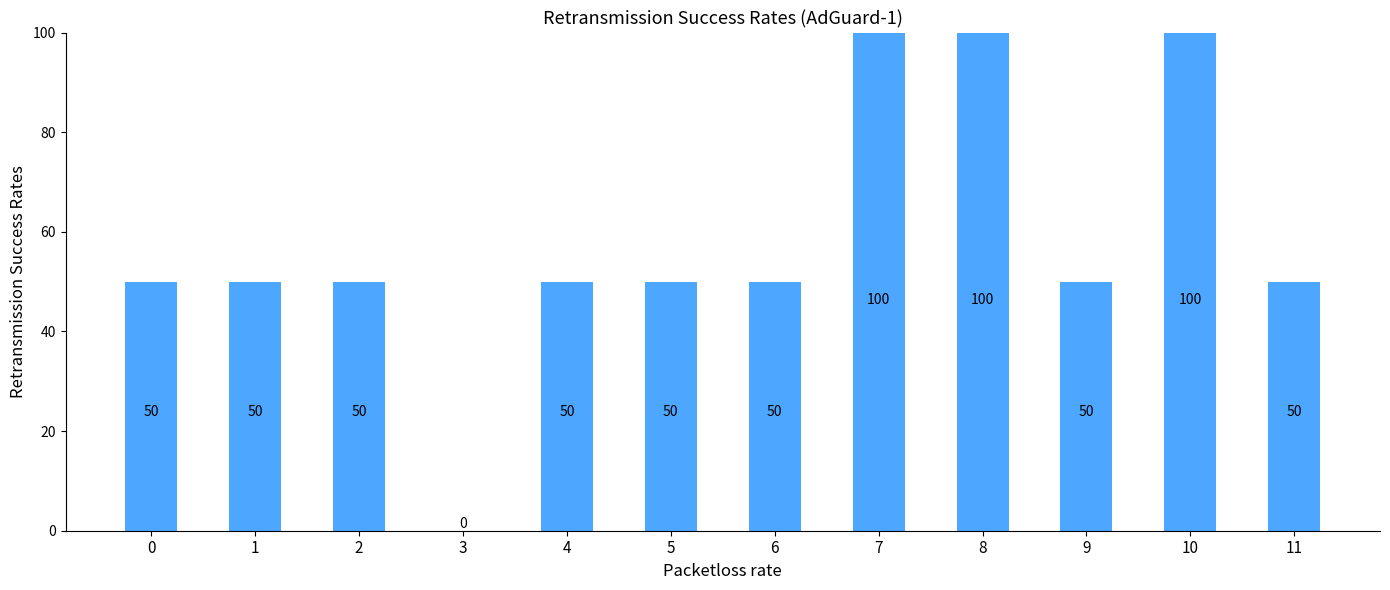

The value at 0 is 69. True or false?

False